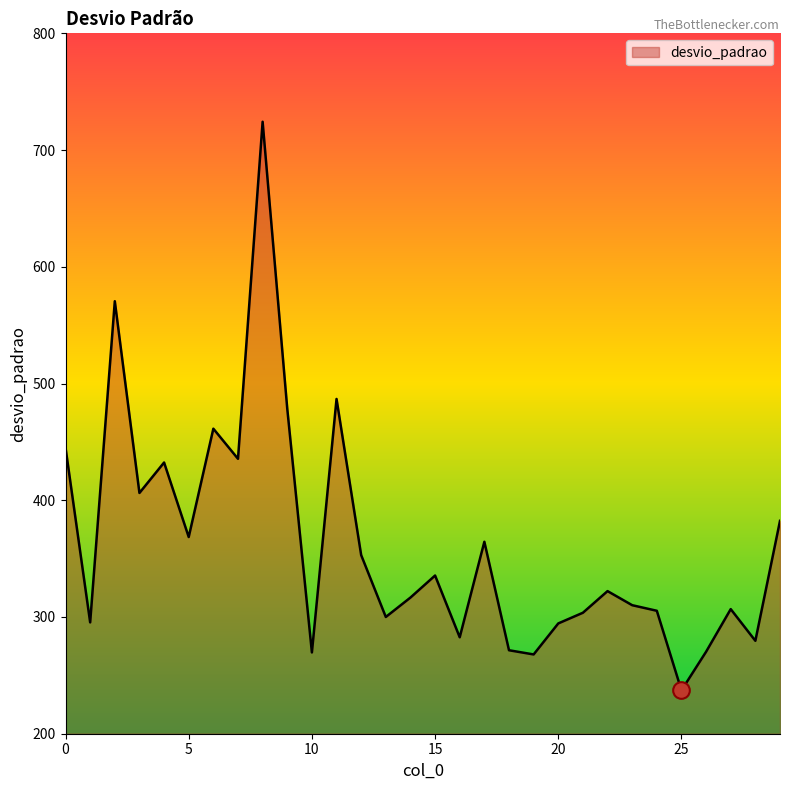

What is the difference between the maximum and minimum values?

487.1